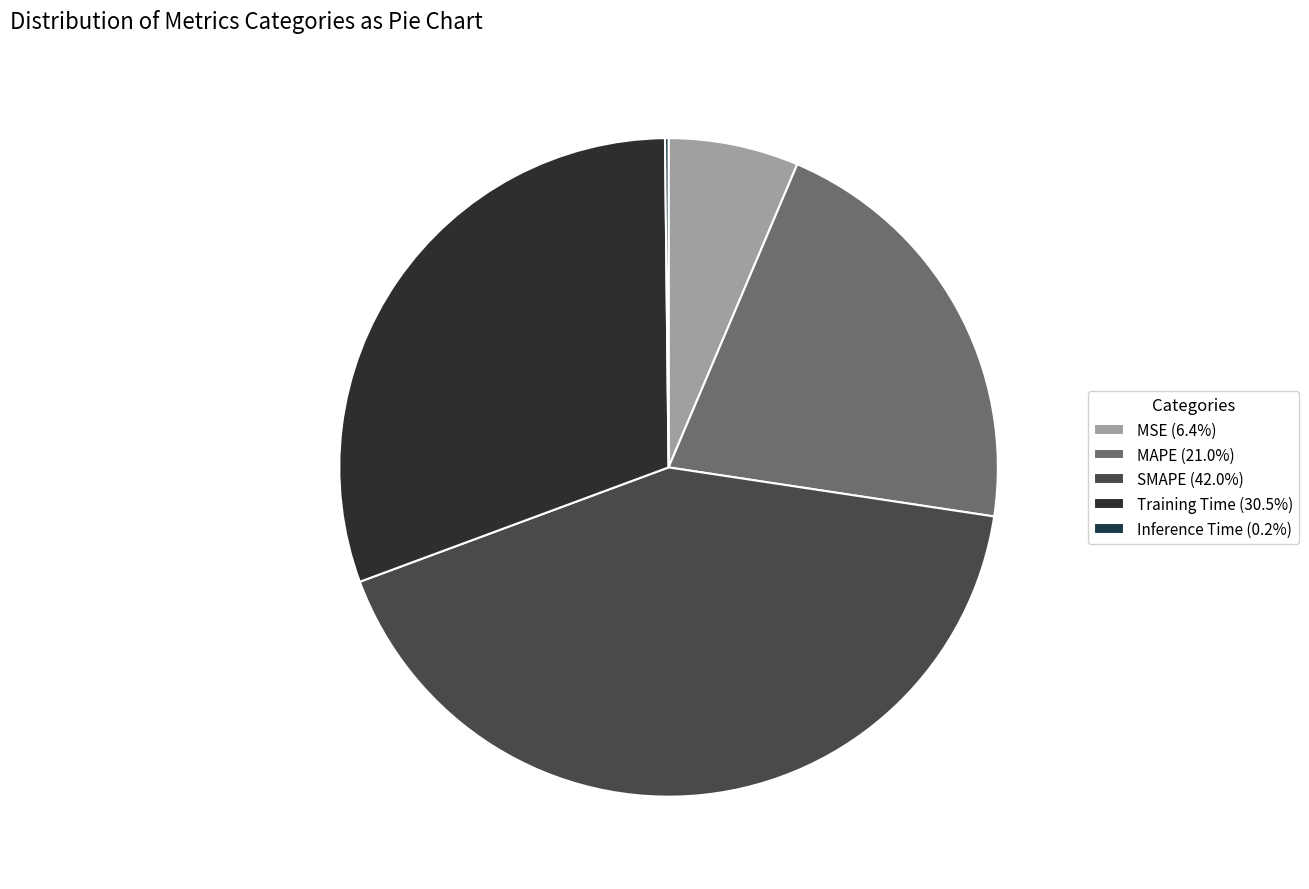

True or false: Inference Time accounts for 0% of the total.

True